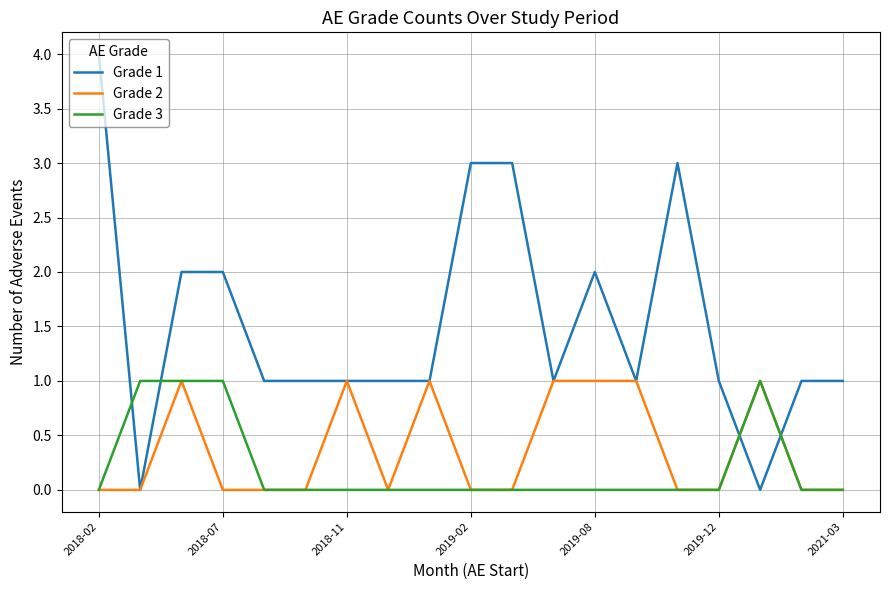

Which series has the largest total across all categories?

Grade 1